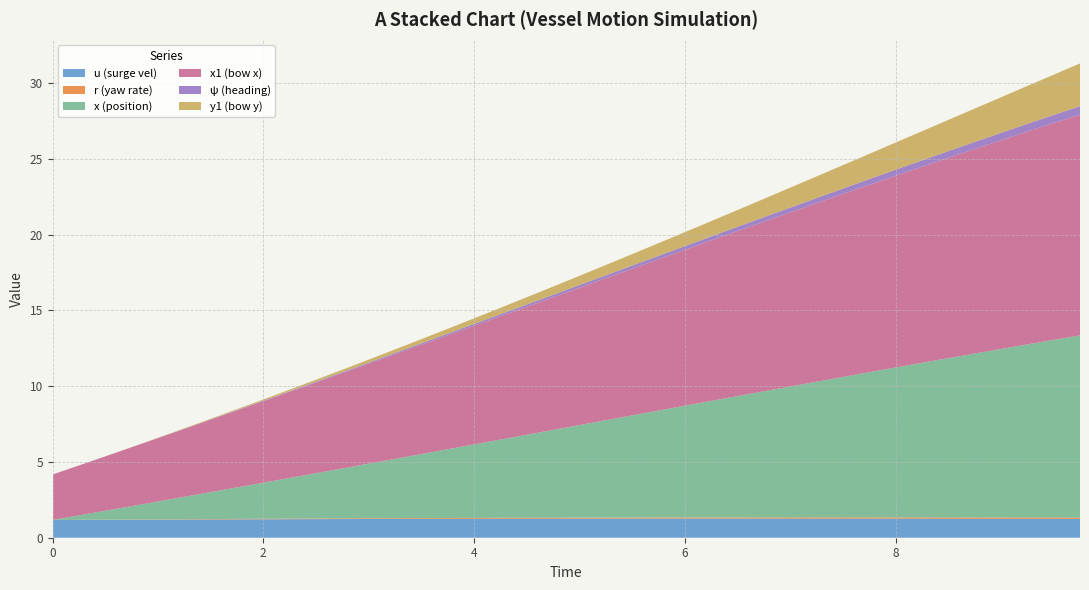

Reading left to right, list all the values displayed in this chart.

u: 0=1.2	1=1.2	2=1.2	3=1.2	4=1.2	5=1.2	6=1.2	7=1.2	8=1.2	9=1.2	10=1.2	11=1.2	12=1.2	13=1.2	14=1.2	15=1.2	16=1.3	17=1.3	18=1.3	19=1.3	20=1.3	21=1.3	22=1.3	23=1.3	24=1.3	25=1.3	26=1.3	27=1.3	28=1.3	29=1.3	30=1.3	31=1.3	32=1.3	33=1.3	34=1.3	35=1.3	36=1.2	37=1.2	38=1.2	39=1.2
r: 0=0.0	1=0.0	2=0.0	3=0.0	4=0.0	5=0.0	6=0.0	7=0.0	8=0.0	9=0.0	10=0.0	11=0.0	12=0.0	13=0.0	14=0.1	15=0.1	16=0.1	17=0.1	18=0.1	19=0.1	20=0.1	21=0.1	22=0.1	23=0.1	24=0.1	25=0.1	26=0.1	27=0.1	28=0.1	29=0.1	30=0.1	31=0.1	32=0.1	33=0.1	34=0.1	35=0.1	36=0.1	37=0.1	38=0.1	39=0.1
x: 0=0.0	1=0.3	2=0.6	3=0.9	4=1.2	5=1.5	6=1.8	7=2.1	8=2.4	9=2.7	10=3.0	11=3.3	12=3.6	13=3.9	14=4.2	15=4.5	16=4.9	17=5.2	18=5.5	19=5.8	20=6.1	21=6.4	22=6.7	23=7.1	24=7.4	25=7.7	26=8.0	27=8.3	28=8.6	29=9.0	30=9.3	31=9.6	32=9.9	33=10.2	34=10.5	35=10.8	36=11.1	37=11.4	38=11.7	39=12.0
x1: 0=3.0	1=3.3	2=3.6	3=3.9	4=4.2	5=4.5	6=4.8	7=5.1	8=5.4	9=5.7	10=6.0	11=6.3	12=6.6	13=6.9	14=7.2	15=7.5	16=7.8	17=8.1	18=8.4	19=8.8	20=9.1	21=9.4	22=9.7	23=10.0	24=10.3	25=10.6	26=10.9	27=11.2	28=11.5	29=11.8	30=12.1	31=12.4	32=12.7	33=12.9	34=13.2	35=13.5	36=13.8	37=14.0	38=14.3	39=14.6
psi: 0=0.0	1=0.0	2=0.0	3=0.0	4=0.0	5=0.0	6=0.0	7=0.0	8=0.0	9=0.0	10=0.0	11=0.1	12=0.1	13=0.1	14=0.1	15=0.1	16=0.1	17=0.1	18=0.1	19=0.2	20=0.2	21=0.2	22=0.2	23=0.2	24=0.2	25=0.3	26=0.3	27=0.3	28=0.3	29=0.3	30=0.4	31=0.4	32=0.4	33=0.4	34=0.4	35=0.5	36=0.5	37=0.5	38=0.5	39=0.6
y1: 0=0.0	1=0.0	2=0.0	3=0.0	4=0.0	5=0.0	6=0.0	7=0.1	8=0.1	9=0.1	10=0.1	11=0.2	12=0.2	13=0.2	14=0.3	15=0.3	16=0.4	17=0.4	18=0.5	19=0.5	20=0.6	21=0.7	22=0.8	23=0.8	24=0.9	25=1.0	26=1.1	27=1.2	28=1.3	29=1.4	30=1.5	31=1.7	32=1.8	33=1.9	34=2.1	35=2.2	36=2.3	37=2.5	38=2.7	39=2.8